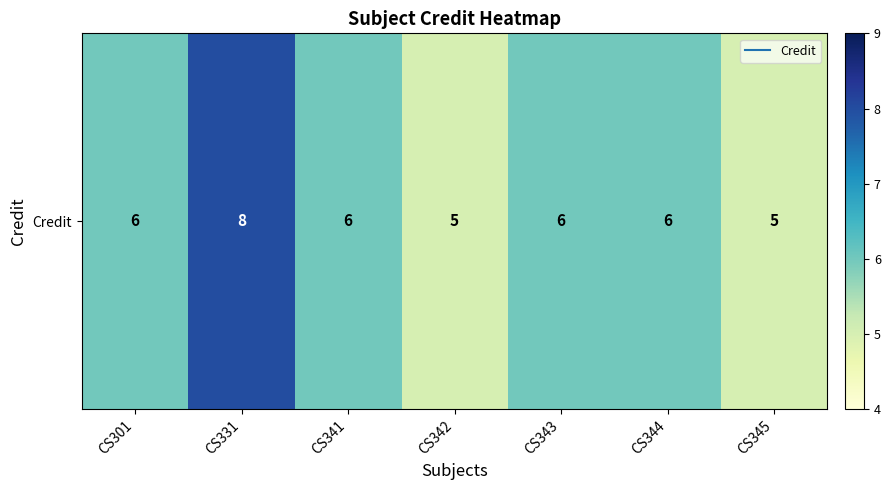

Reading left to right, extract all data points from this chart.

6	8	6	5	6	6	5